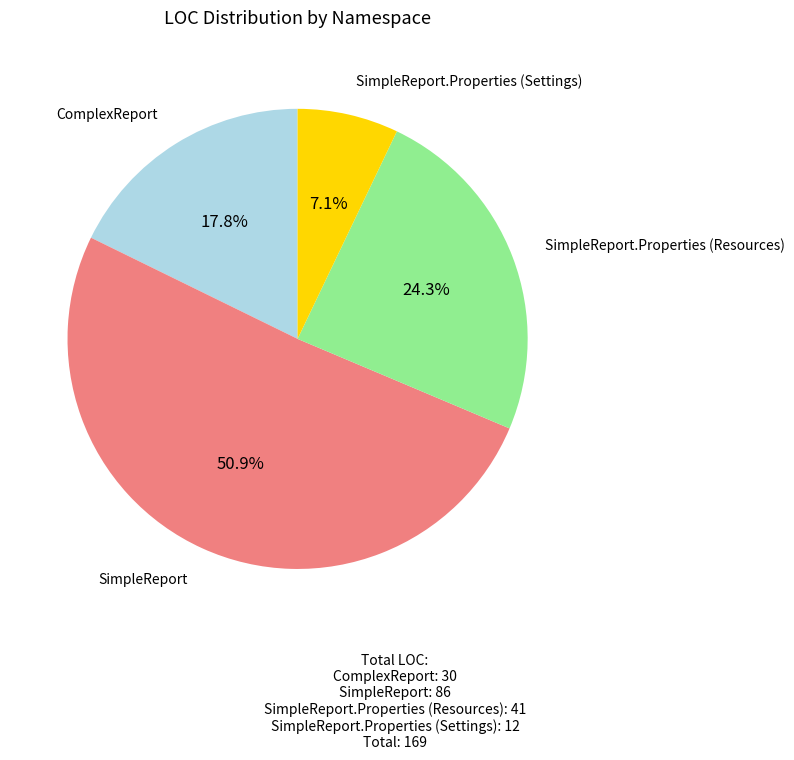

Is there a majority slice in this chart?

Yes